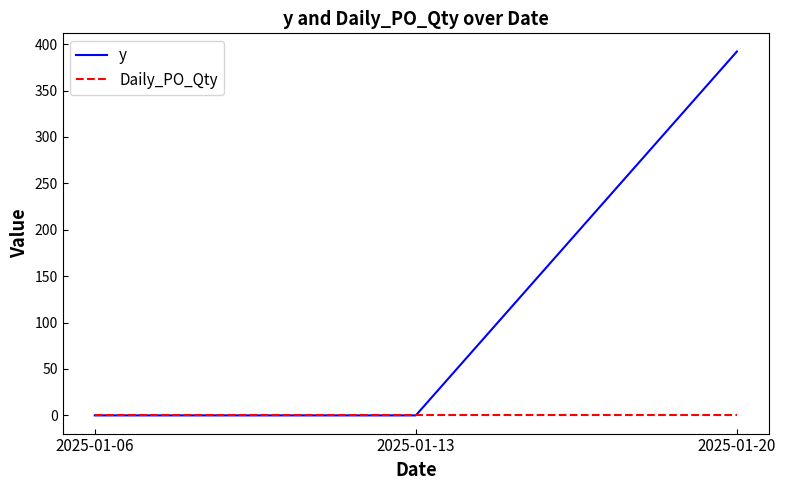

At which category does the chart reach its peak across all series?

2025-01-20